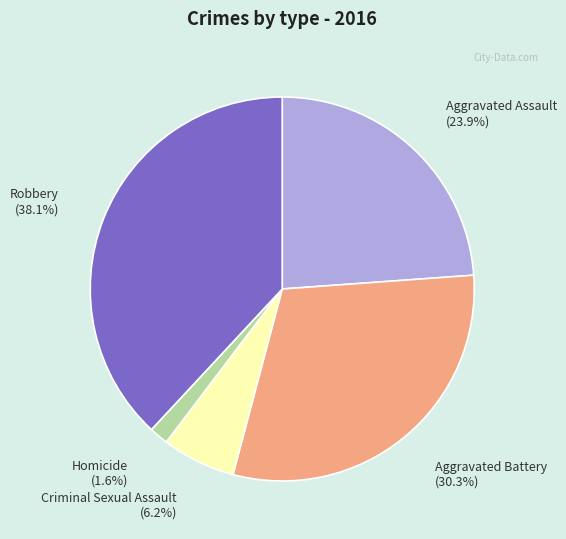

Count the number of slices in the pie.

5